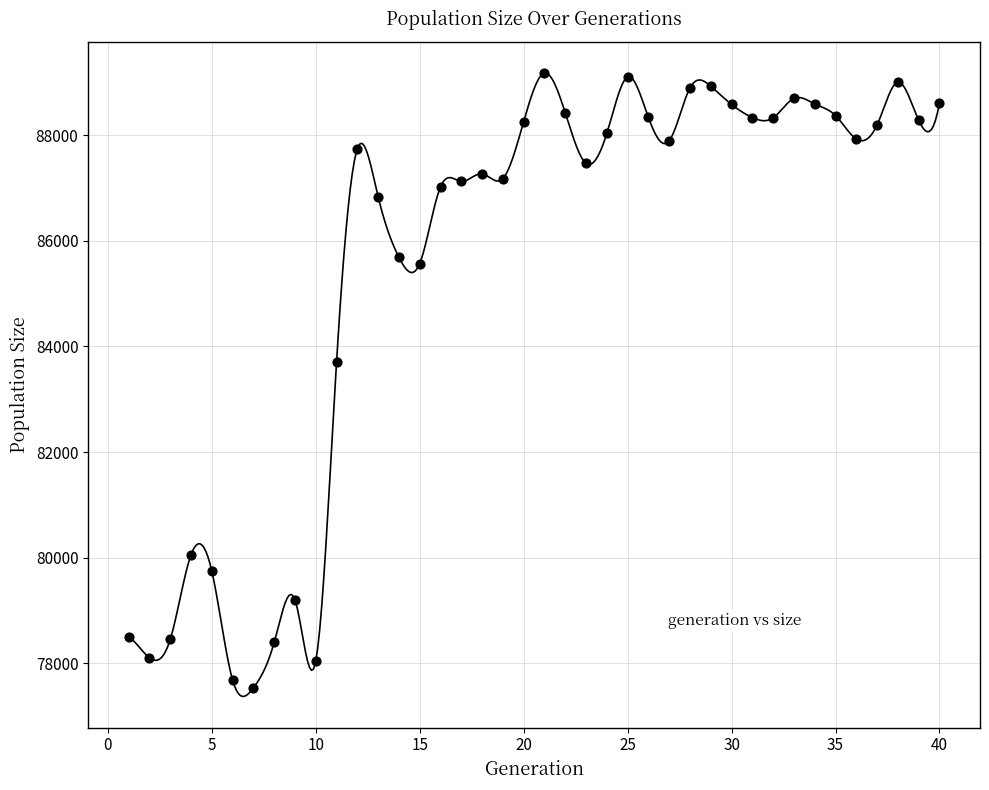

What is the range of Y values (max minus min)?

11640